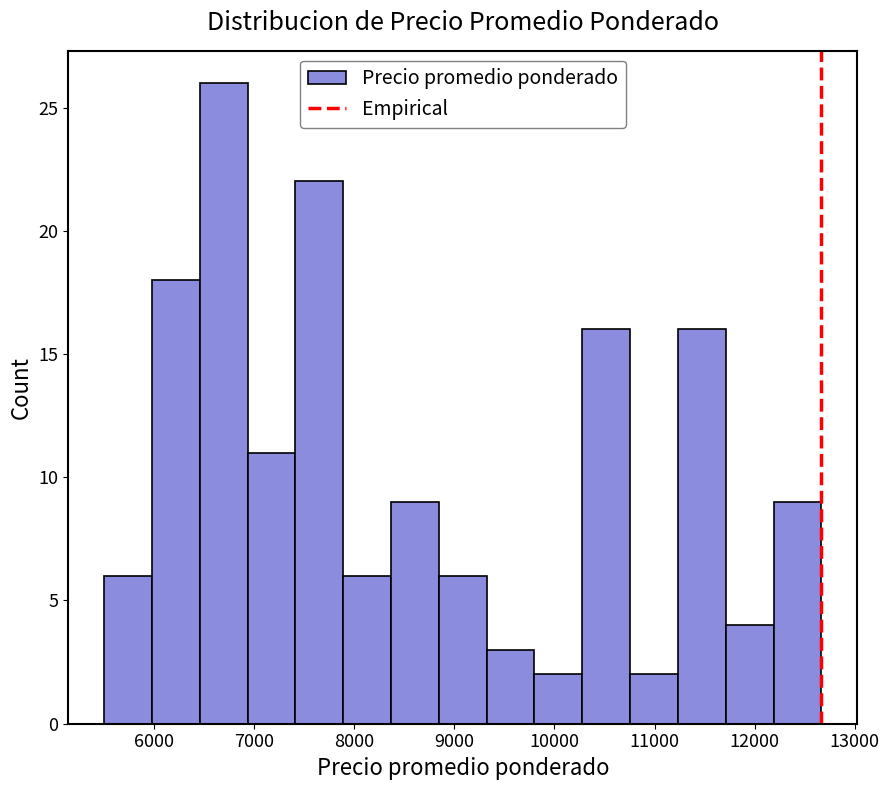

Reading left to right, transcribe this chart: for each bar, give the range it covers on the x-axis and its height. Neither the bar edges nor the heights are printed on the chart, so give them approximately, as read against the axes.

5500 to 6000: 6
6000 to 6500: 18
6500 to 6900: 26
6900 to 7400: 11
7400 to 7900: 22
7900 to 8400: 6
8400 to 8800: 9
8800 to 9300: 6
9300 to 9800: 3
9800 to 10300: 2
10300 to 10800: 16
10800 to 11200: 2
11200 to 11700: 16
11700 to 12200: 4
12200 to 12700: 9